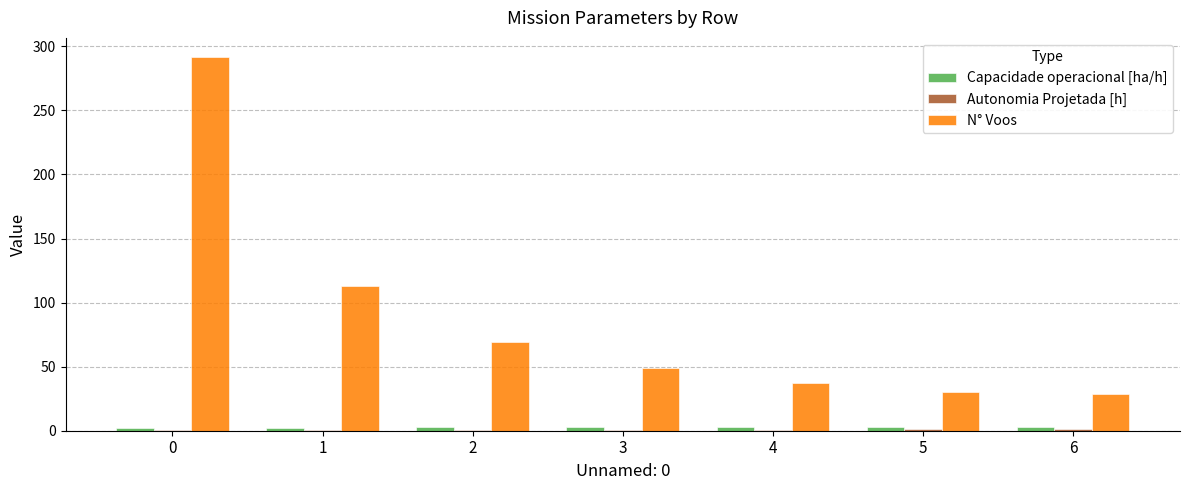

What is the greatest value displayed?

292.0